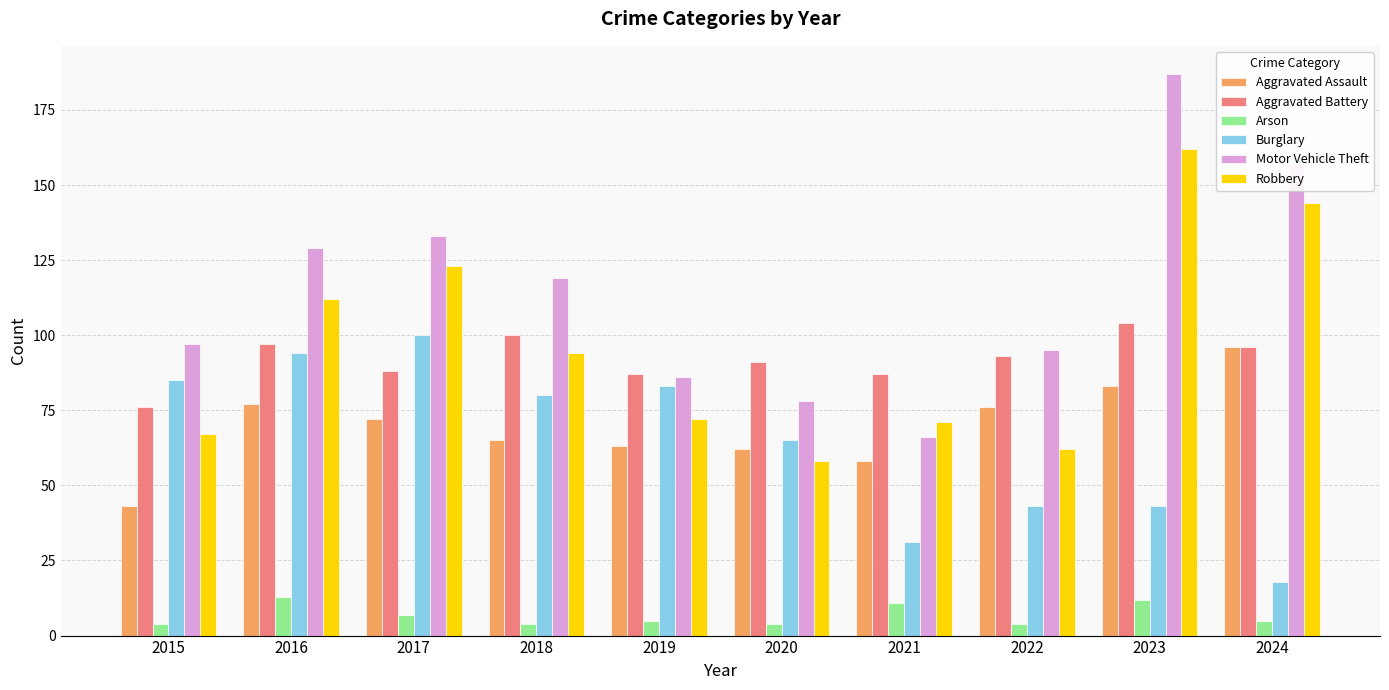

What is the average value of the Motor Vehicle Theft series?

115